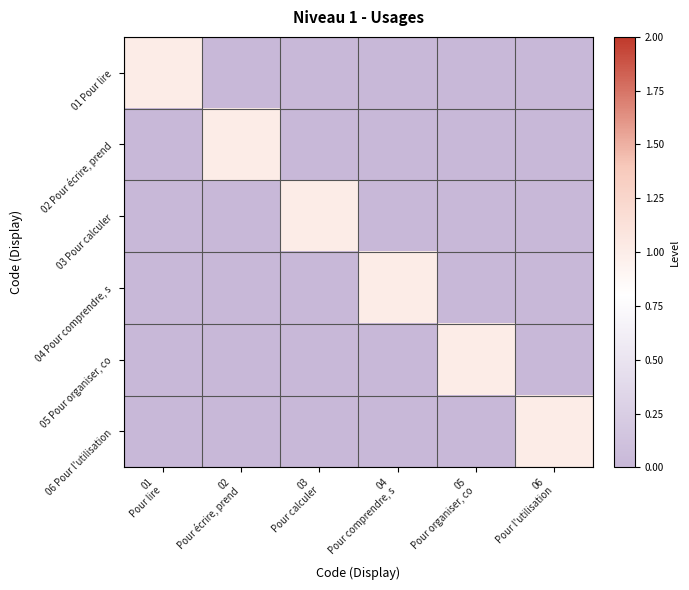

Reading right to left, what are all the values shown in this chart?

01 Pour lire: 06
Pour l'utilisation=0	05
Pour organiser, co=0	04
Pour comprendre, s=0	03
Pour calculer=0	02
Pour écrire, prend=0	01
Pour lire=1
02 Pour écrire, prend: 06
Pour l'utilisation=0	05
Pour organiser, co=0	04
Pour comprendre, s=0	03
Pour calculer=0	02
Pour écrire, prend=1	01
Pour lire=0
03 Pour calculer: 06
Pour l'utilisation=0	05
Pour organiser, co=0	04
Pour comprendre, s=0	03
Pour calculer=1	02
Pour écrire, prend=0	01
Pour lire=0
04 Pour comprendre, s: 06
Pour l'utilisation=0	05
Pour organiser, co=0	04
Pour comprendre, s=1	03
Pour calculer=0	02
Pour écrire, prend=0	01
Pour lire=0
05 Pour organiser, co: 06
Pour l'utilisation=0	05
Pour organiser, co=1	04
Pour comprendre, s=0	03
Pour calculer=0	02
Pour écrire, prend=0	01
Pour lire=0
06 Pour l'utilisation: 06
Pour l'utilisation=1	05
Pour organiser, co=0	04
Pour comprendre, s=0	03
Pour calculer=0	02
Pour écrire, prend=0	01
Pour lire=0